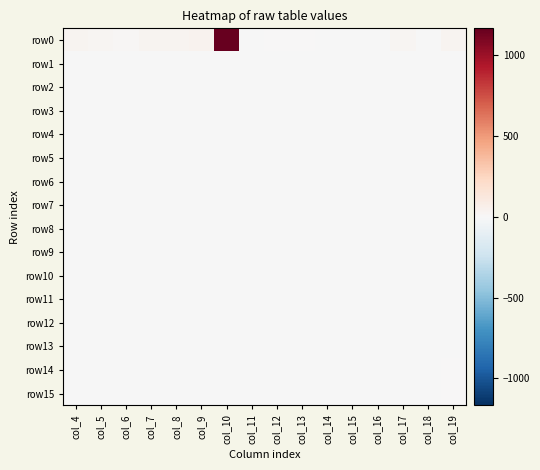

Which has a higher value, col_8 or col_17?

col_8